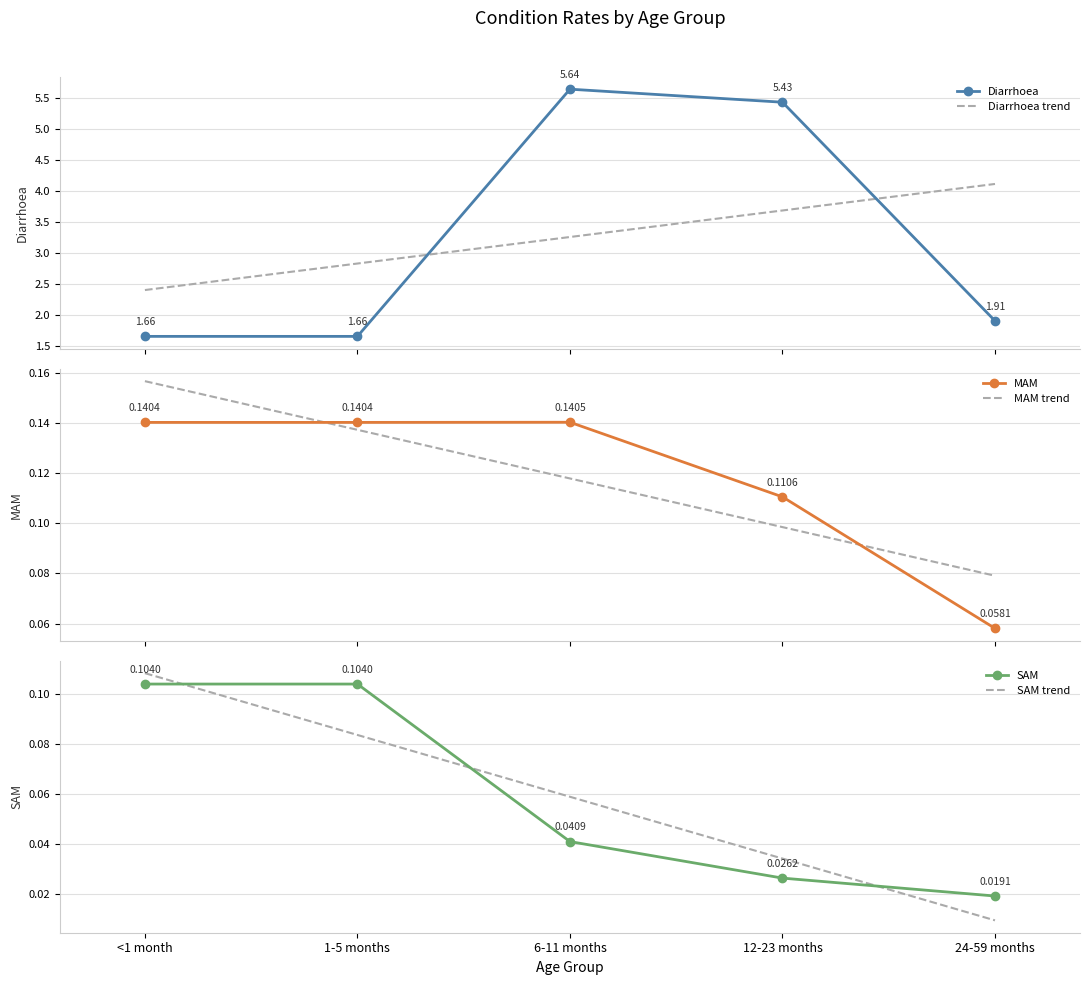

What is the label of the 3rd point from the right?

6-11 months